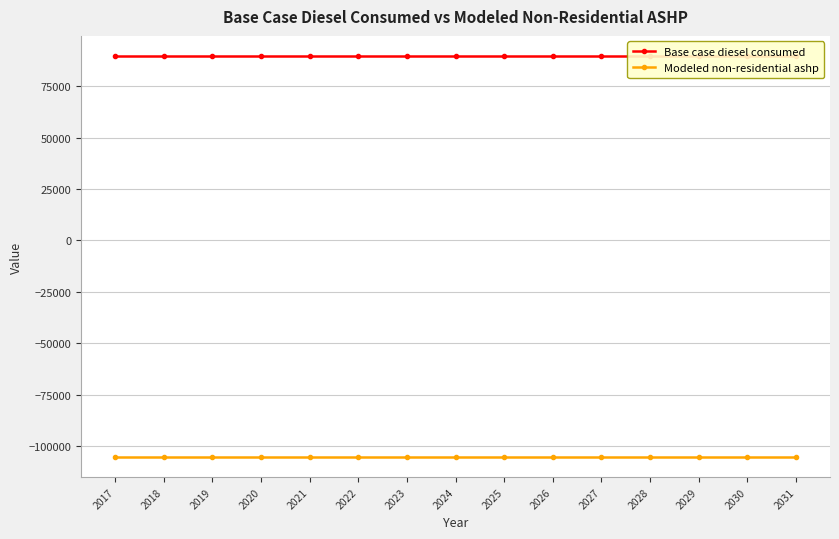

How many lines are shown in the chart?

2